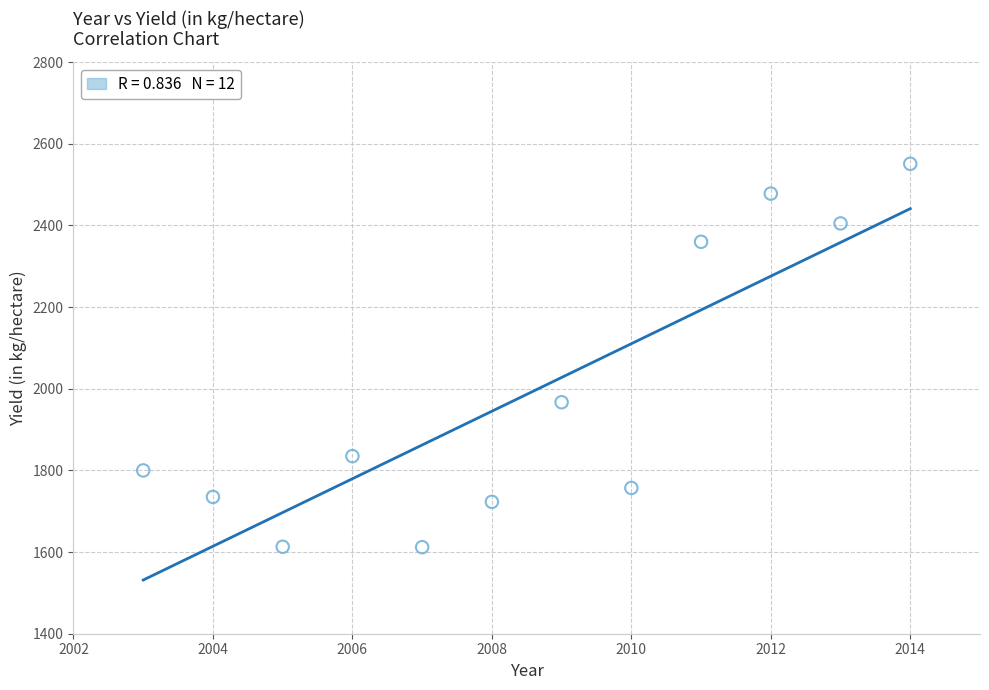

What is the average X value?

2008